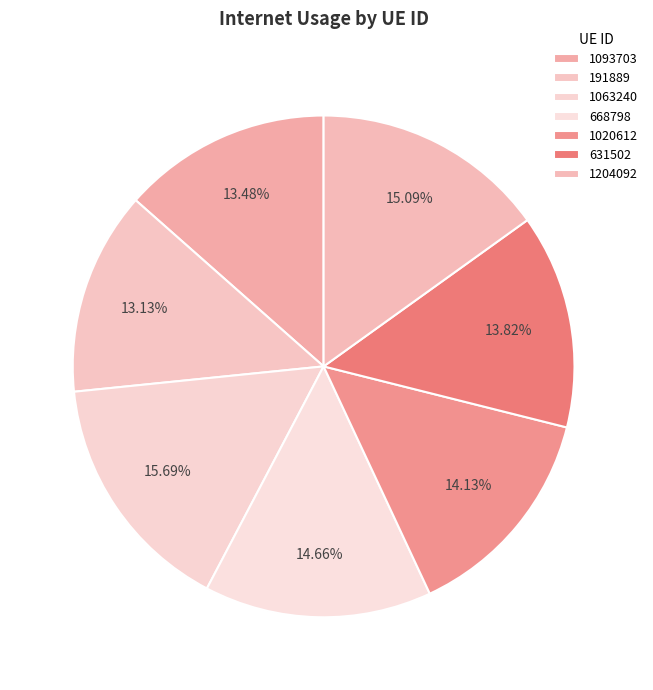

Rank the categories by value from lowest to highest.

191889, 1093703, 631502, 1020612, 668798, 1204092, 1063240